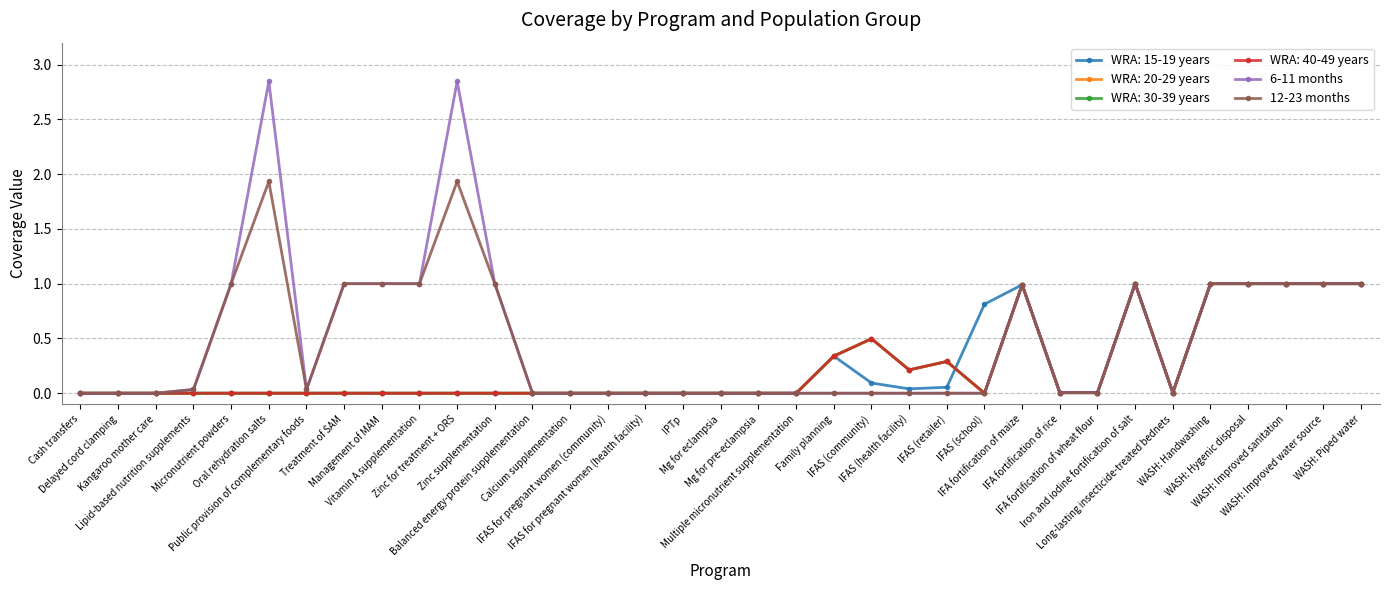

Does the chart have visible grid lines?

Yes